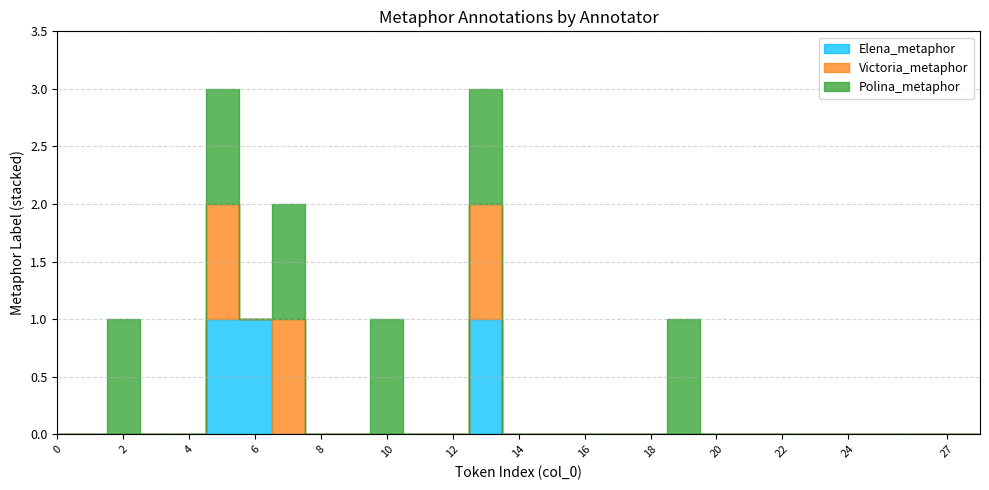

True or false: Victoria_metaphor and Polina_metaphor cross at least once.

False